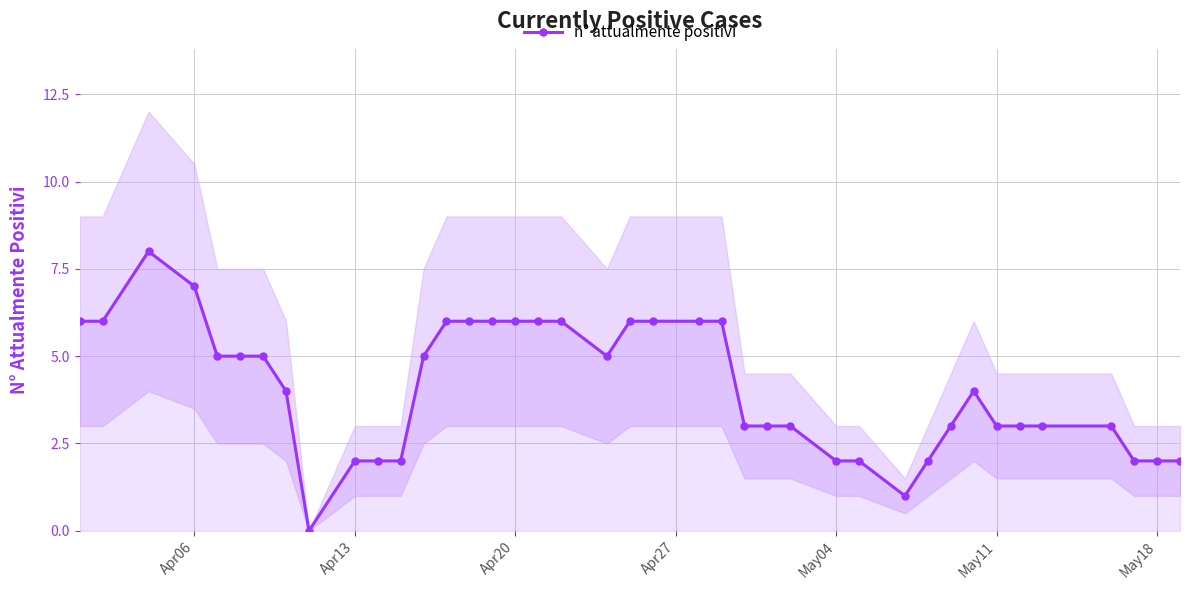

Is it true that n° attualmente positivi equals 6 at Apr20?

True